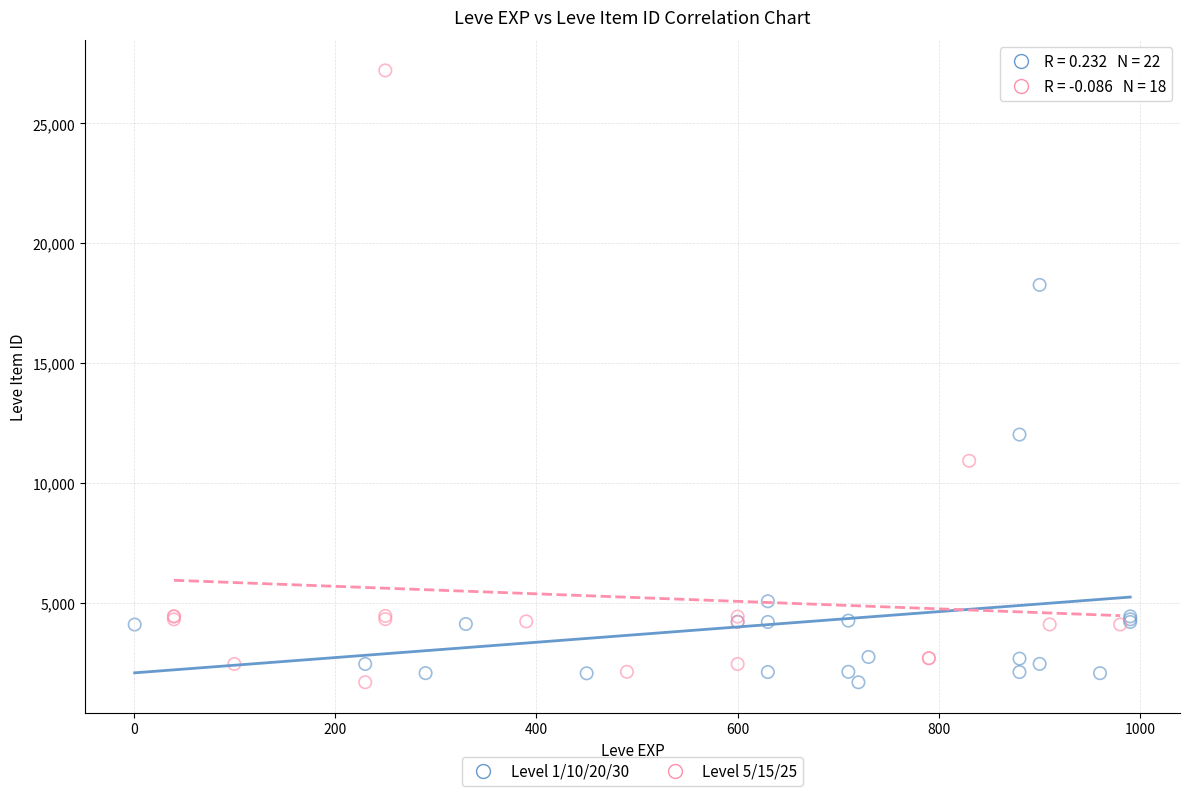

Which series has the widest spread of Y values?

Level 5/15/25